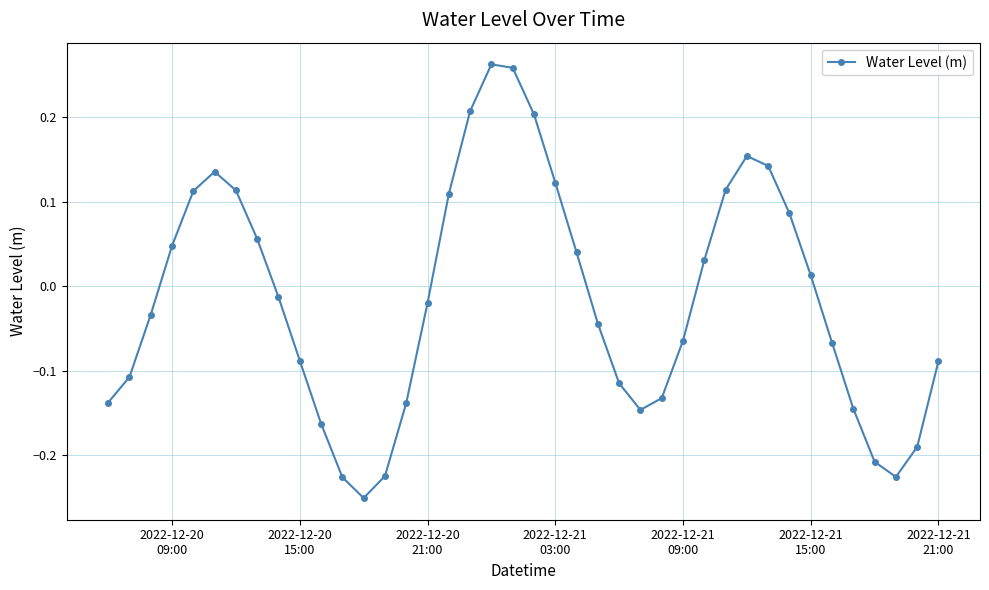

How many values are below 0?

22